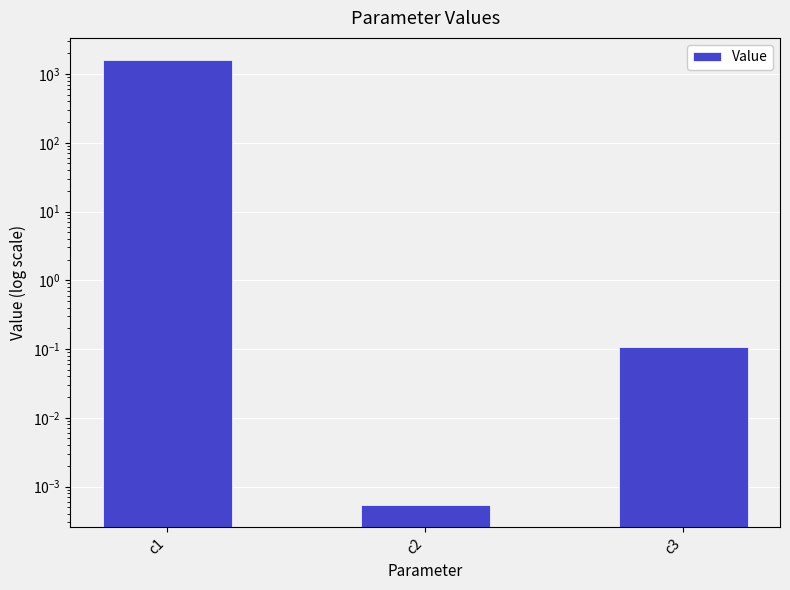

What is the difference between the values at c2 and c3?

0.1